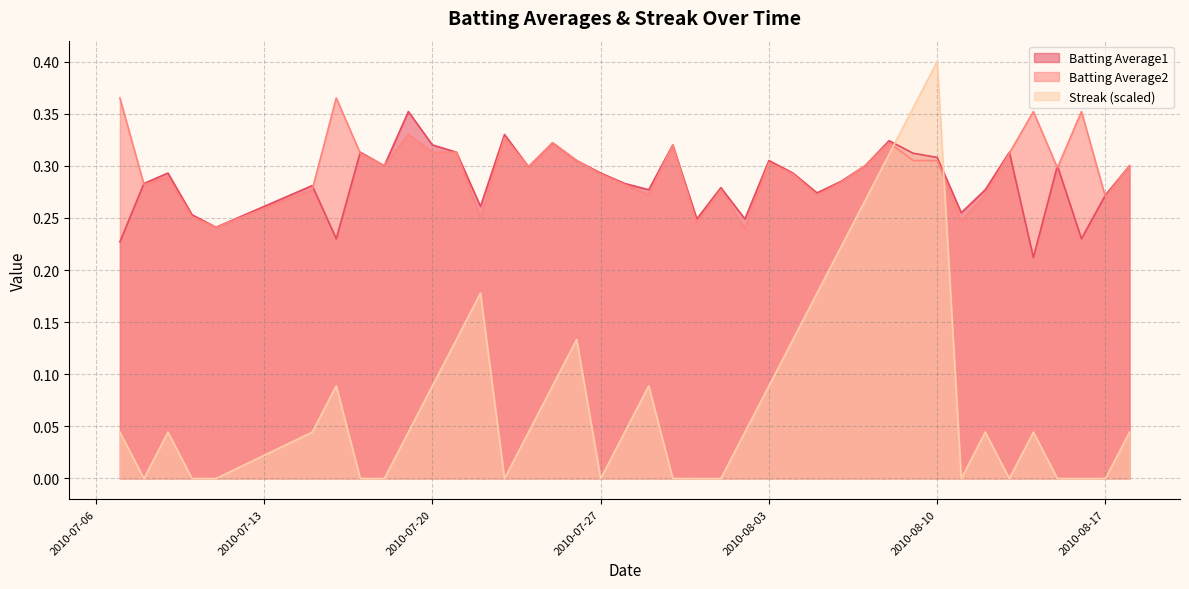

What is the difference between the maximum and minimum values in the Streak series?

0.4